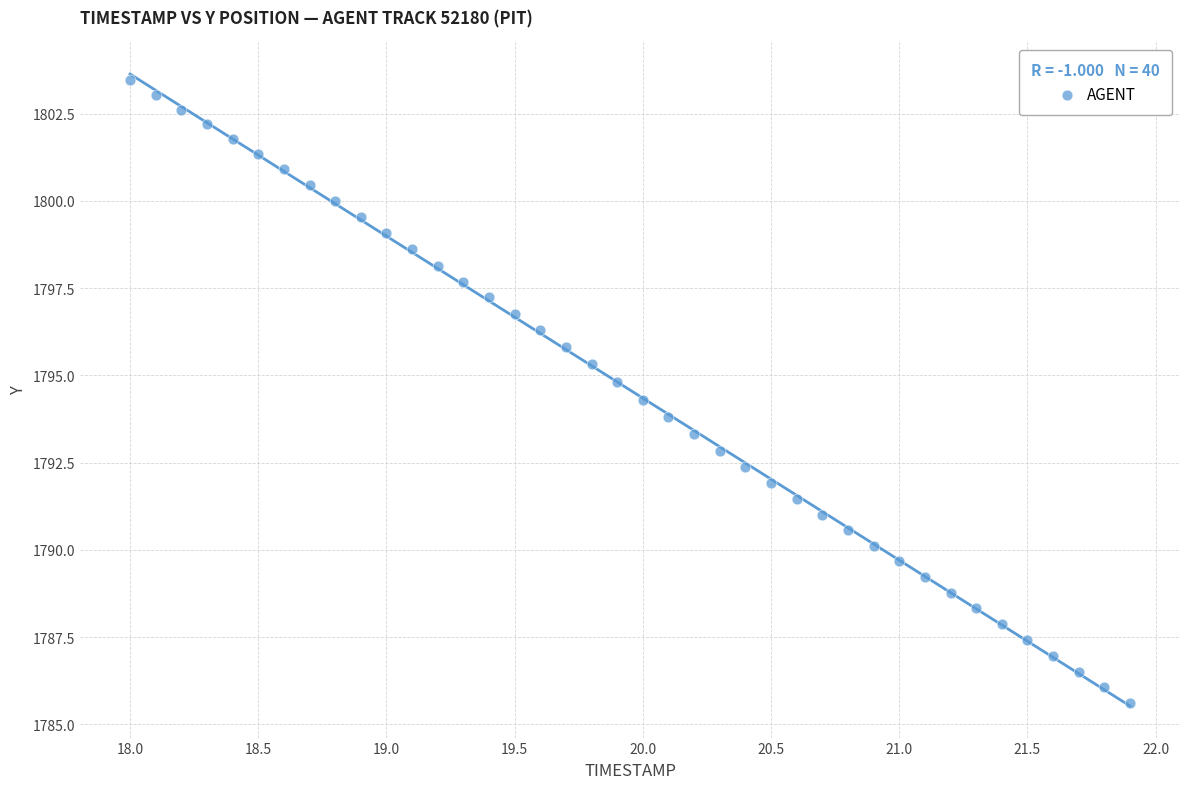

What is the range of X values (max minus min)?

3.9